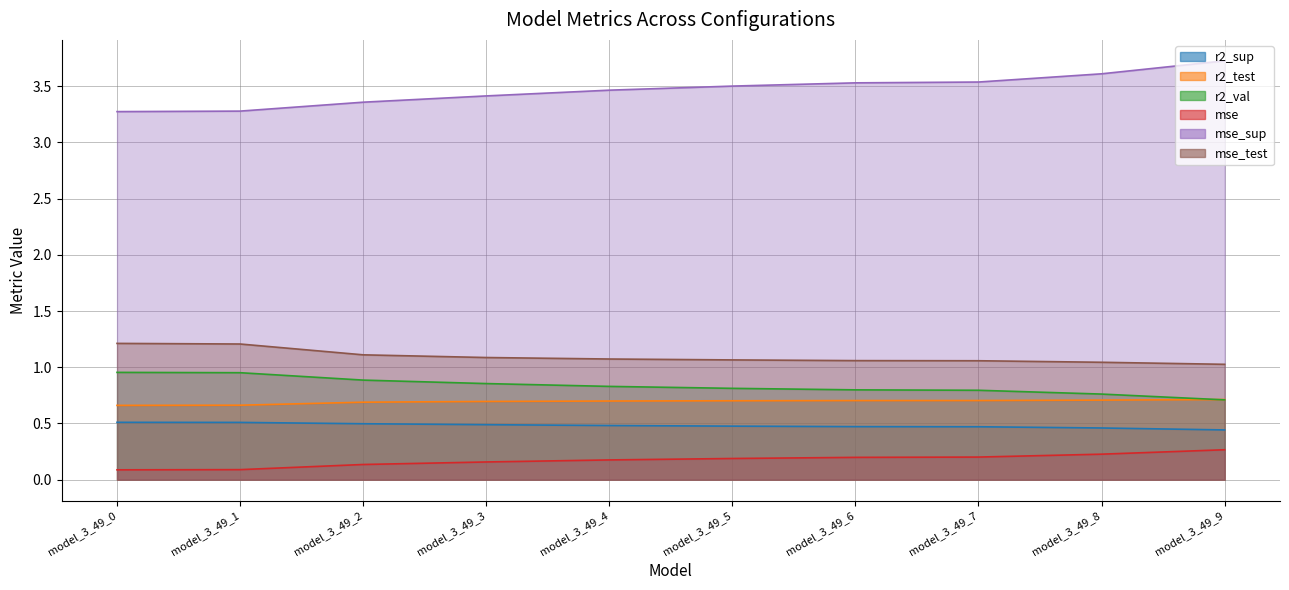

At which label does mse_test reach its minimum?

model_3_49_9